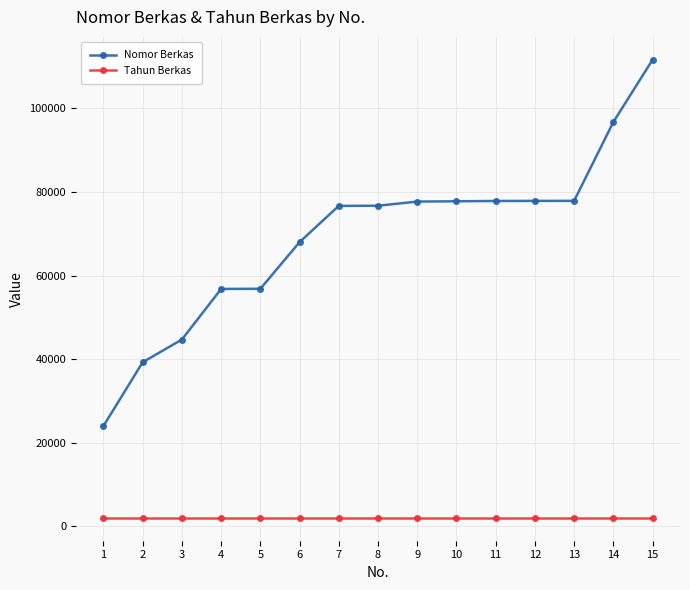

At which category is the sum across all series the highest?

15